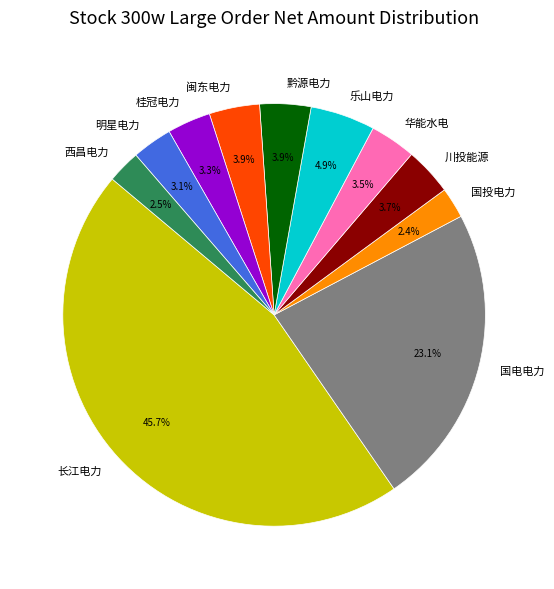

What portion of the pie excludes 川投能源?

96.3%